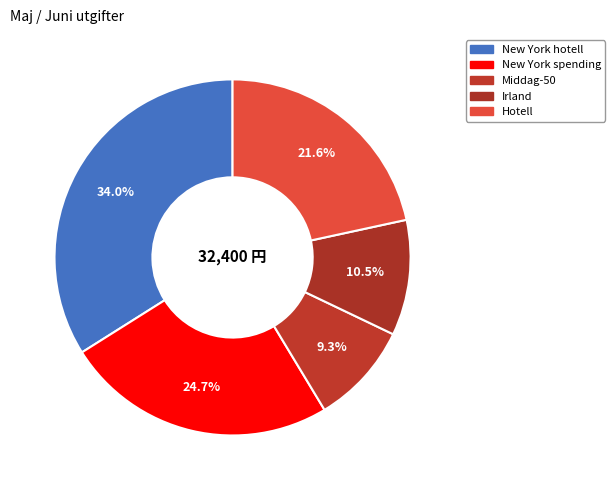

Count the number of slices in the pie.

5